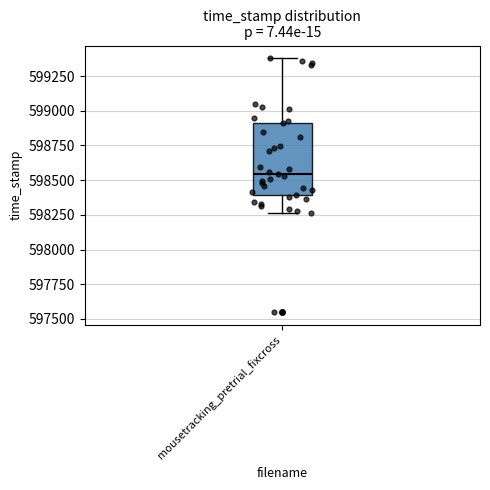

Transcribe this box plot: give where the median line is, the range the box spans, and where the two whiskers end, as read against the y-axis. The values are not printed on the chart, so give them approximately, as read against the axis.

median 598550, box 598400 to 598900, whiskers 598250 to 599400